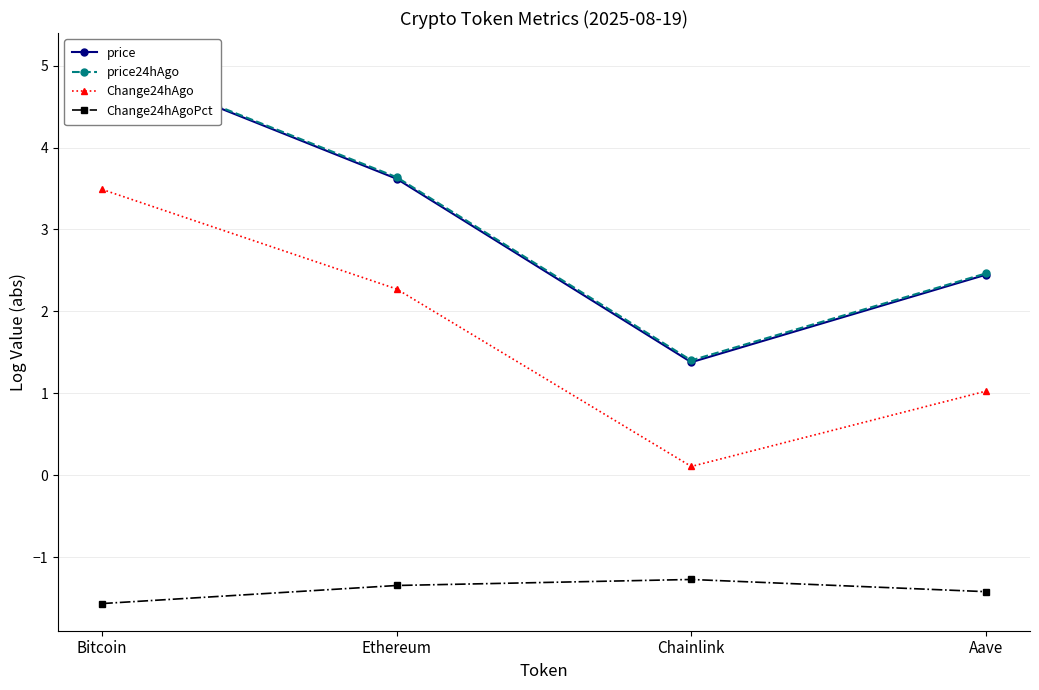

How many values in the price24hAgo series exceed 3?

2